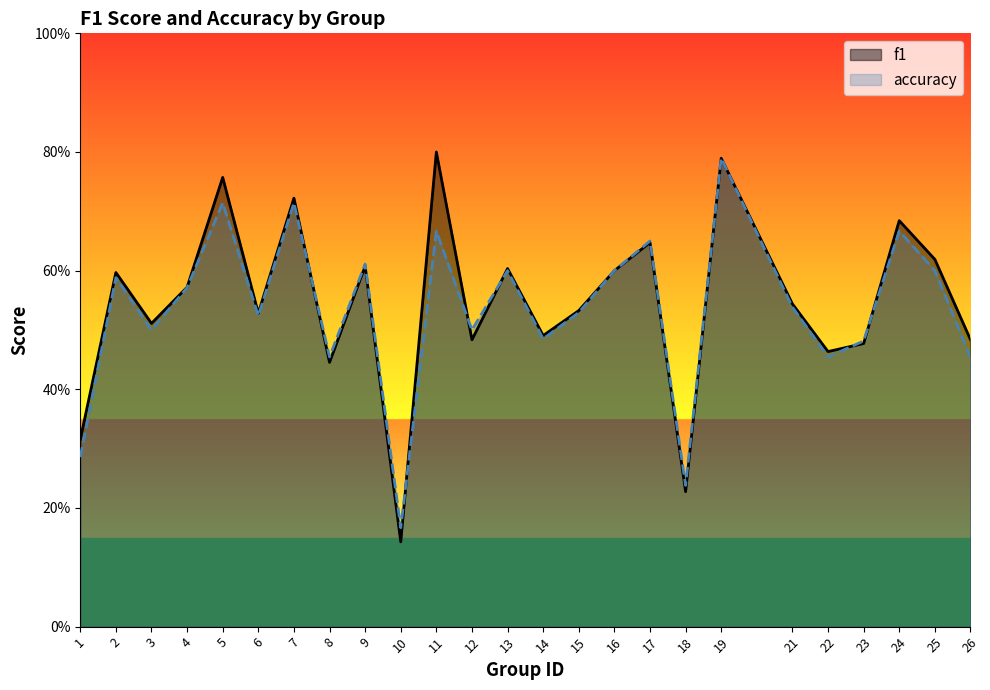

Which series has the largest total across all categories?

f1